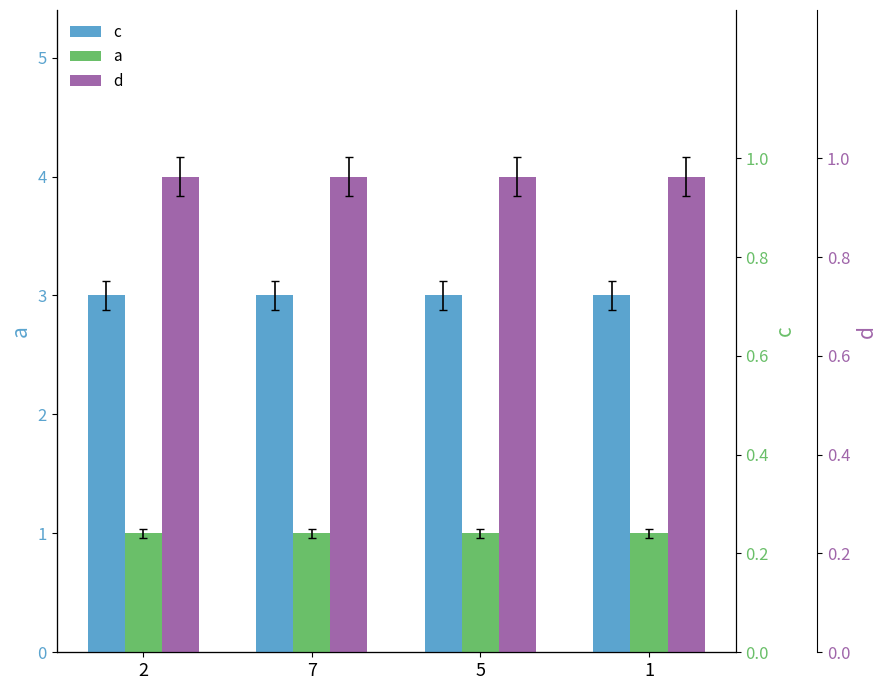

Which series has the widest spread of values?

c